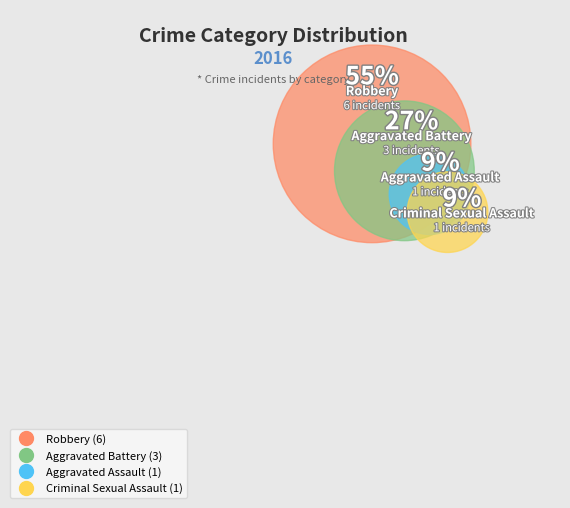

To the nearest percent, what is the difference between the largest and smallest slice percentages?

45%